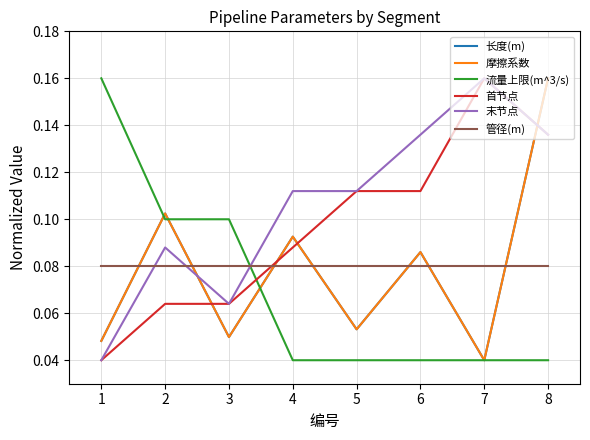

Does the chart have visible grid lines?

Yes